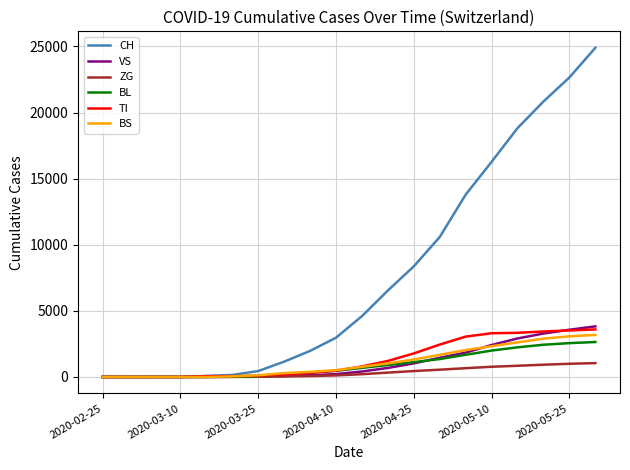

Which series has the widest spread of values?

CH